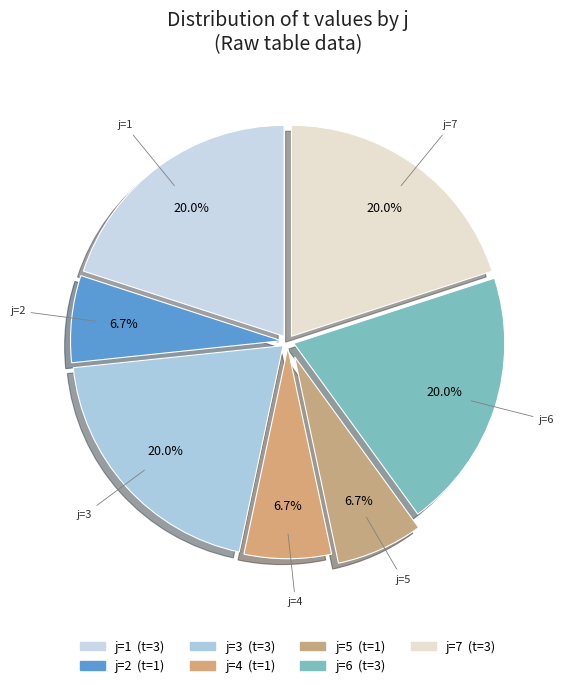

To the nearest percent, what is the average slice percentage?

14%